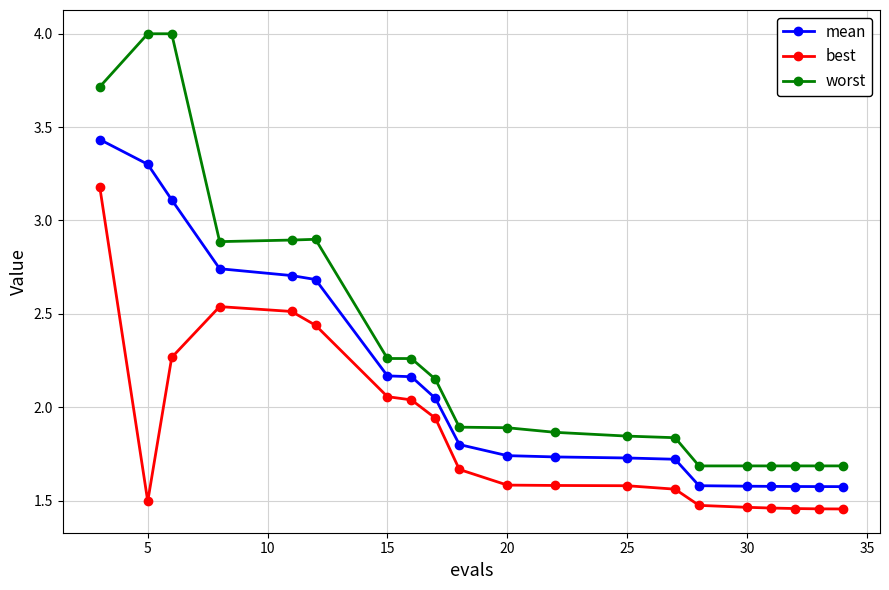

What is the value of the worst point at the 2nd from the left?

4.0